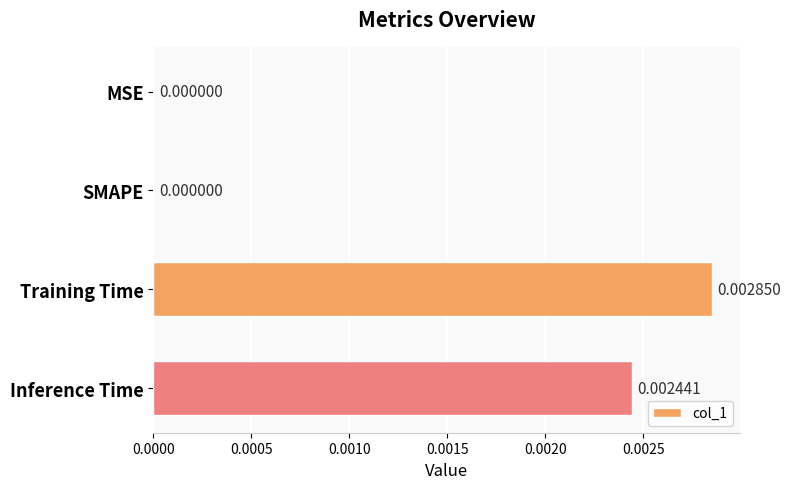

At which category does the chart reach its peak across all series?

Training Time